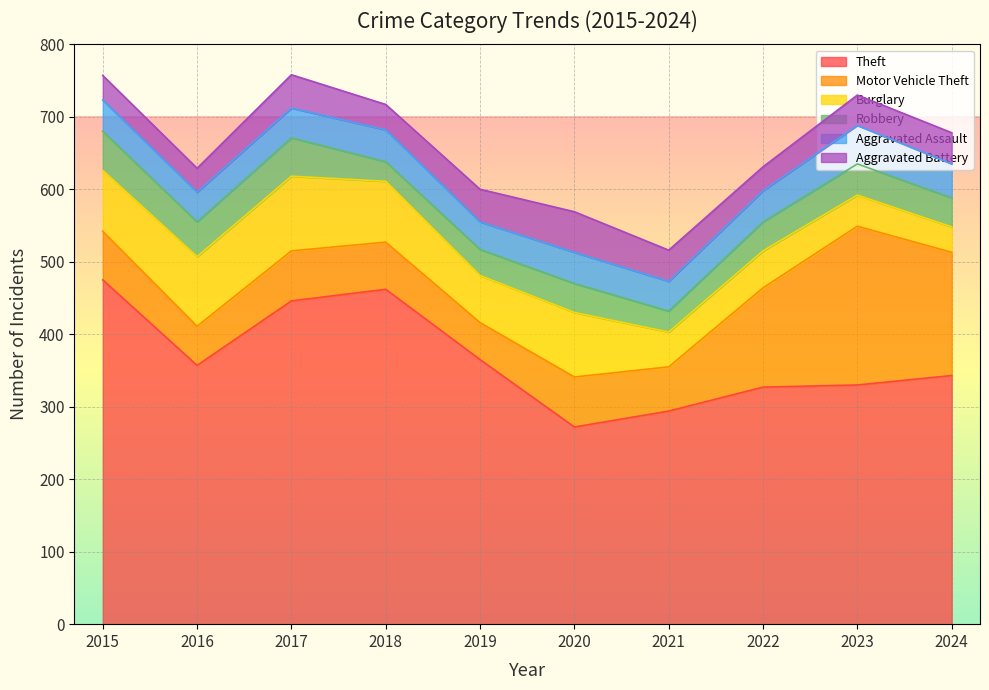

The Aggravated Assault series shows 70 at 2022. True or false?

False